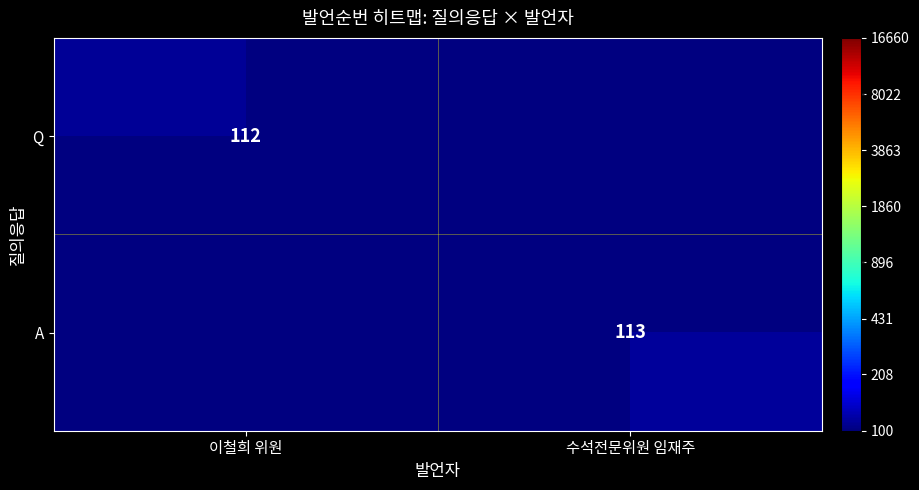

Is it true that A equals 113 at 수석전문위원 임재주?

True